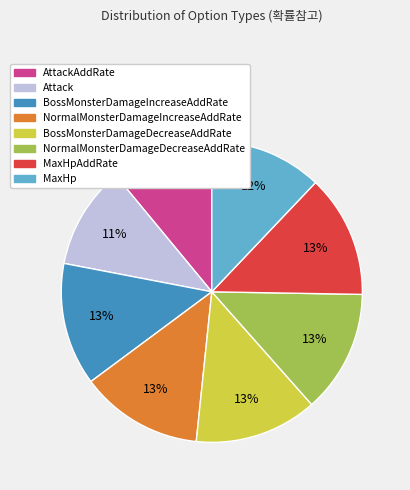

To the nearest percent, what is the combined percentage of MaxHpAddRate and BossMonsterDamageDecreaseAddRate?

26%